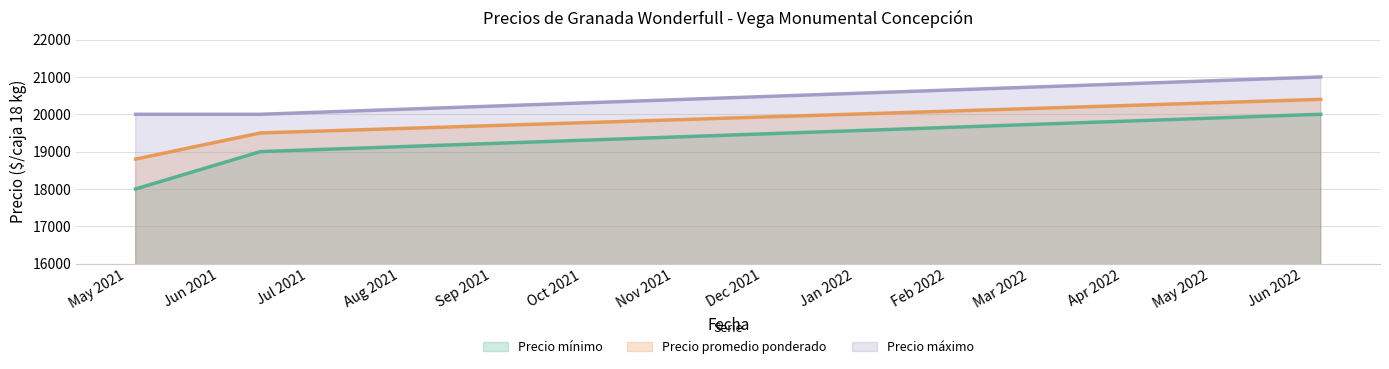

What is the total value across all series at 2021-06-15?

58500